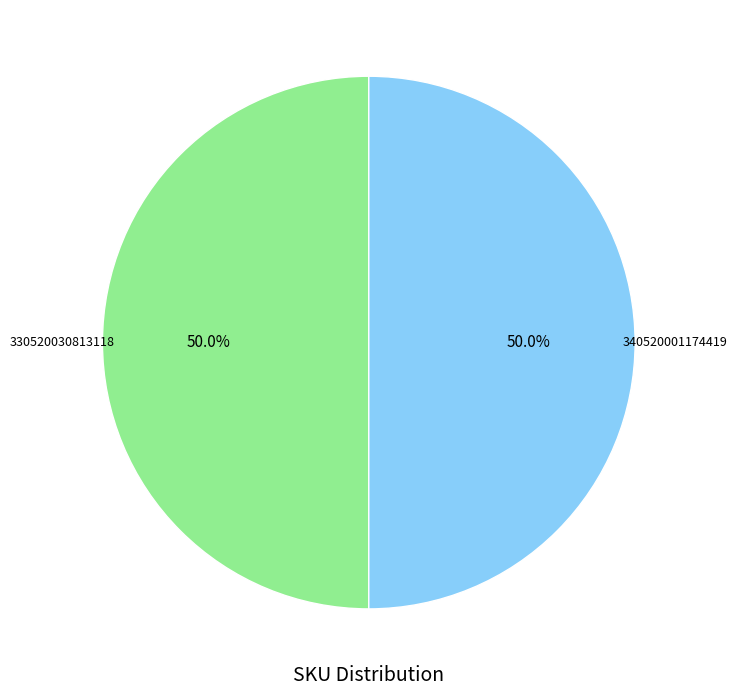

How many slices are in this pie chart?

2